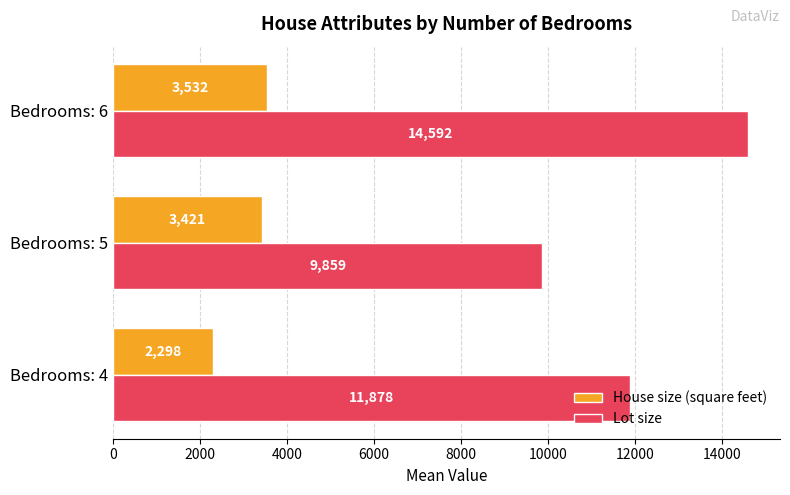

True or false: Lot size has a value of 9858.7 at Bedrooms: 5.

True